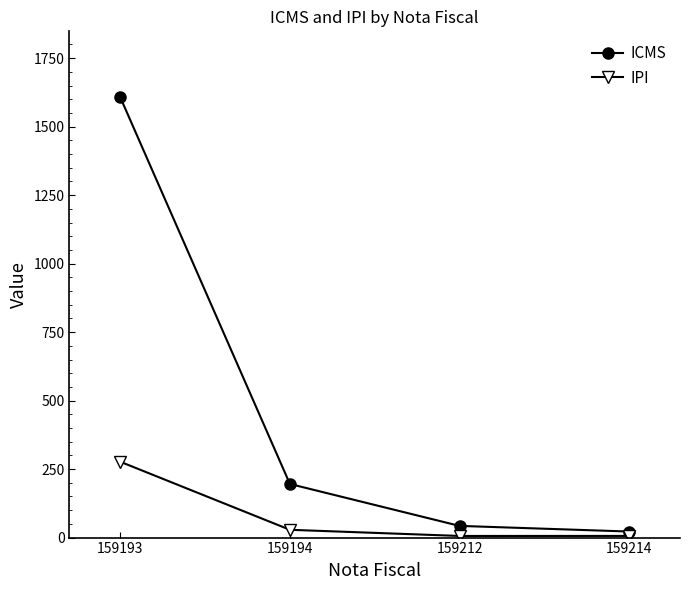

Which series has the widest spread of values?

ICMS